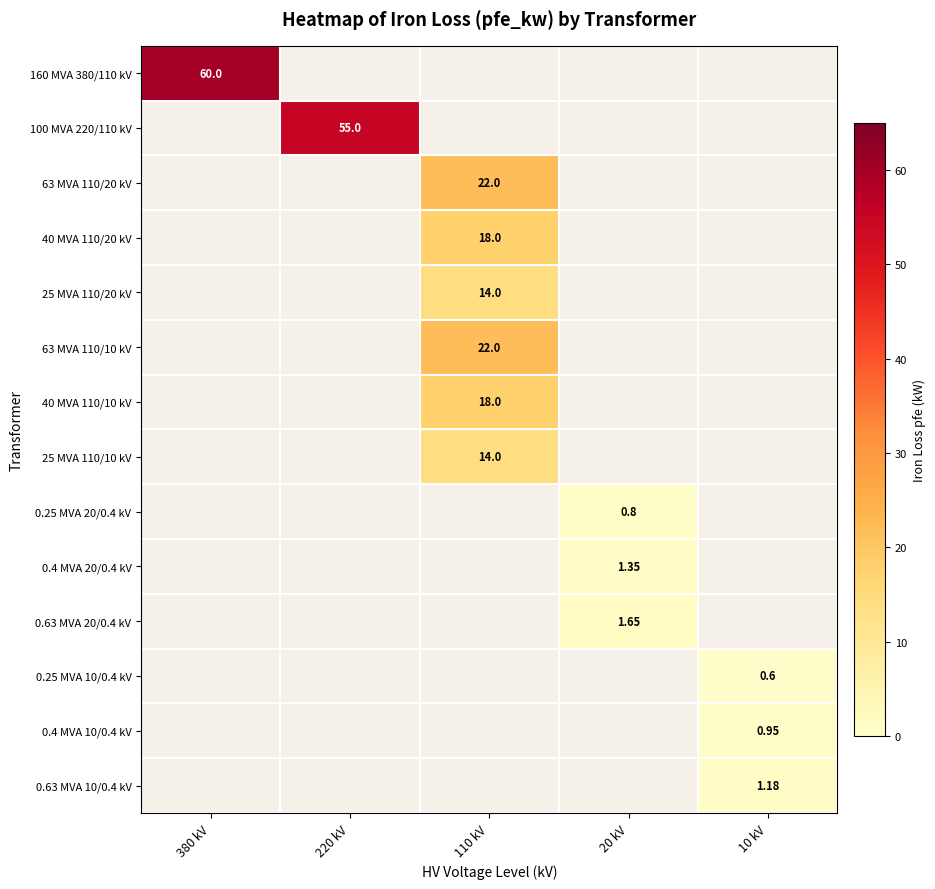

List the labels in order of 0.4 MVA 10/0.4 kV value, smallest first.

380 kV, 220 kV, 110 kV, 20 kV, 10 kV